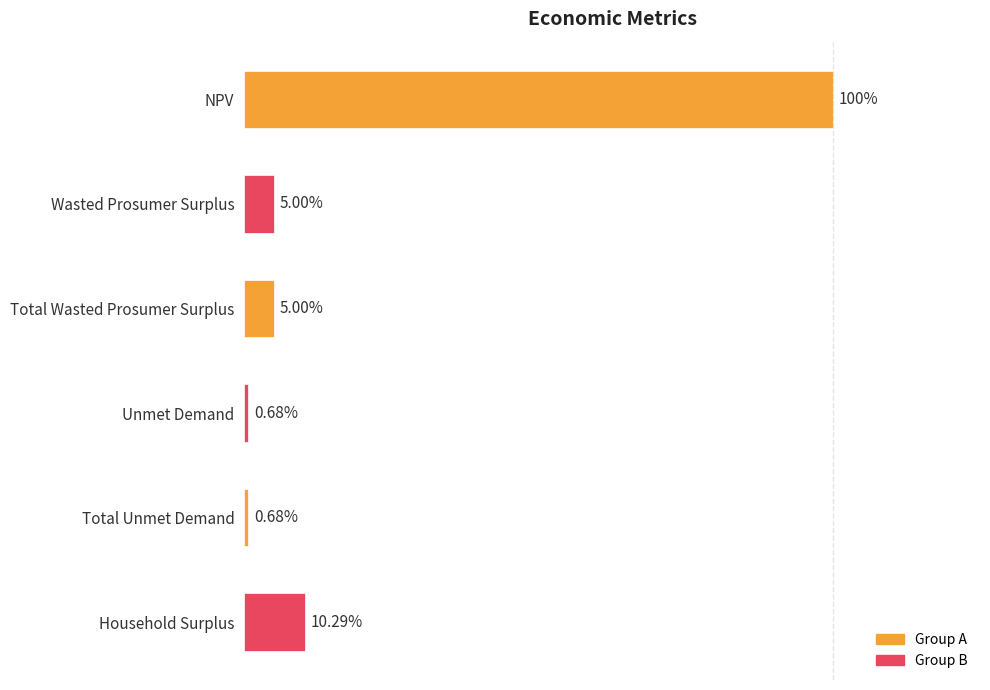

Does the chart contain any negative values?

No